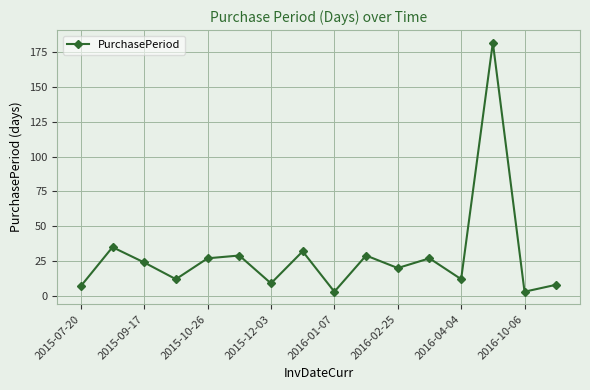

What is the difference between the maximum and minimum values?

179